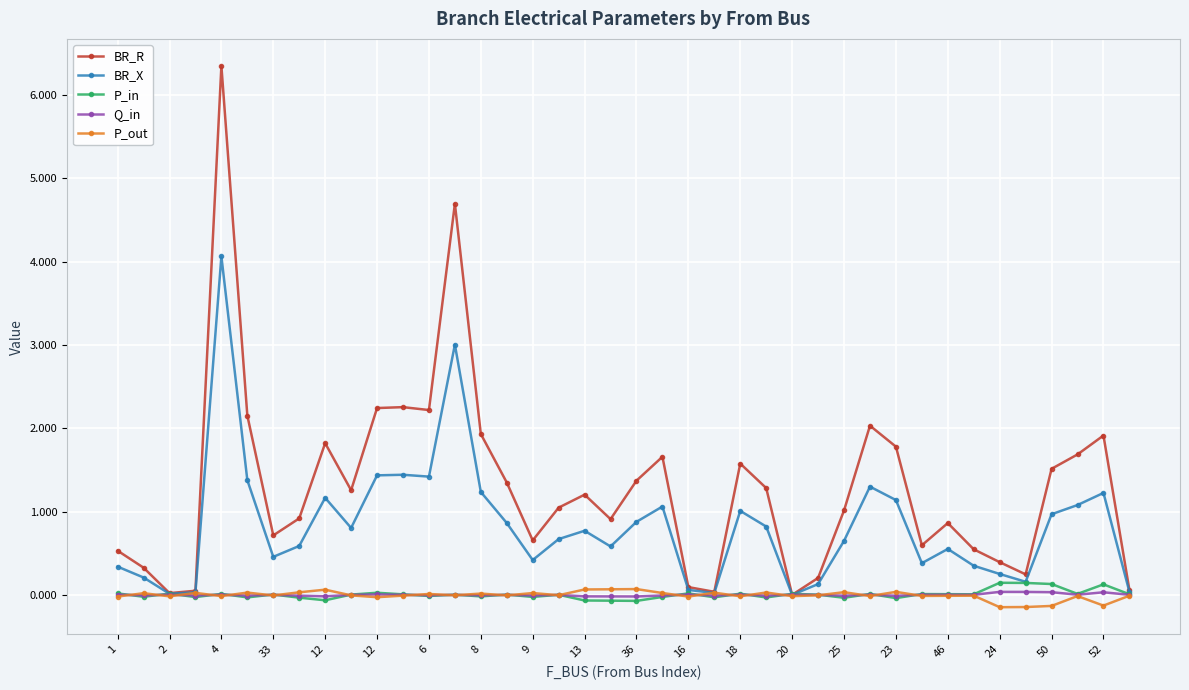

Which series has the largest total across all categories?

BR_R